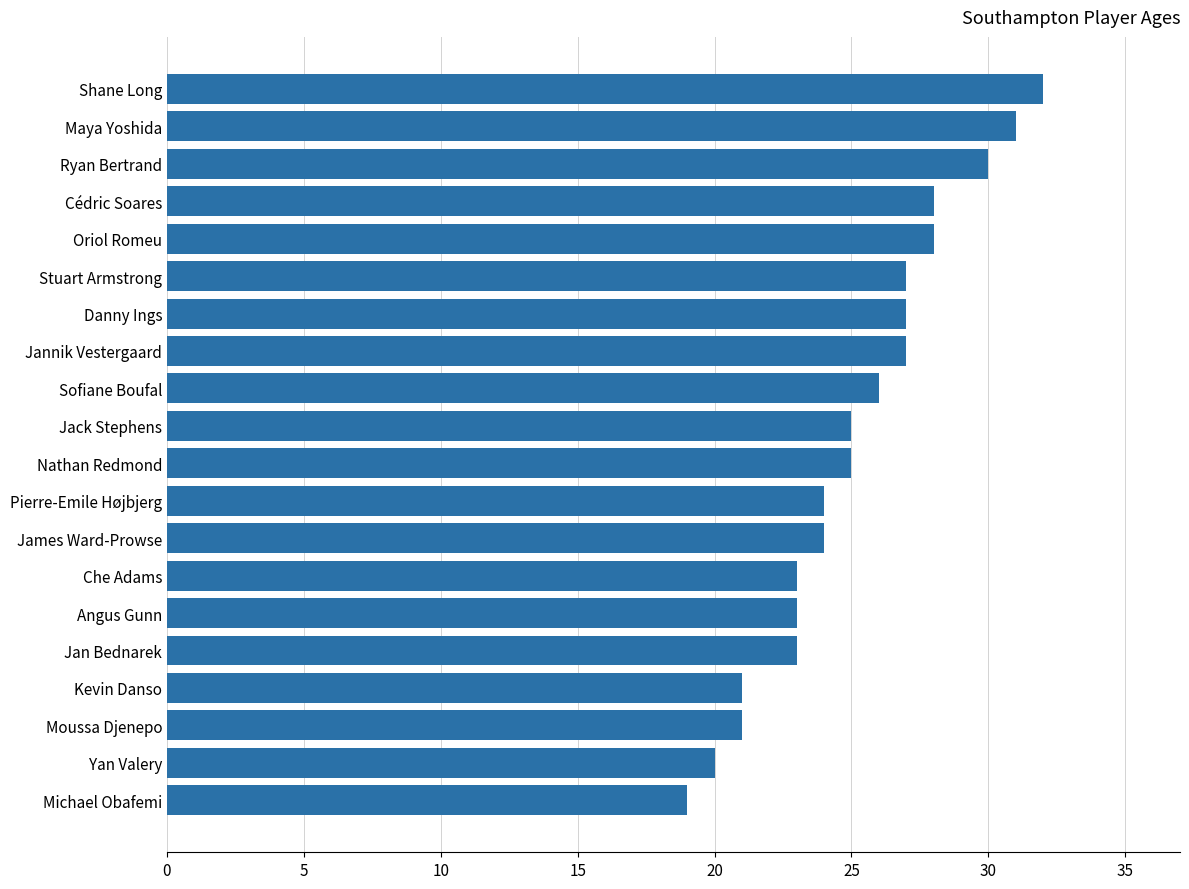

Which label corresponds to the largest value in the chart?

Shane Long